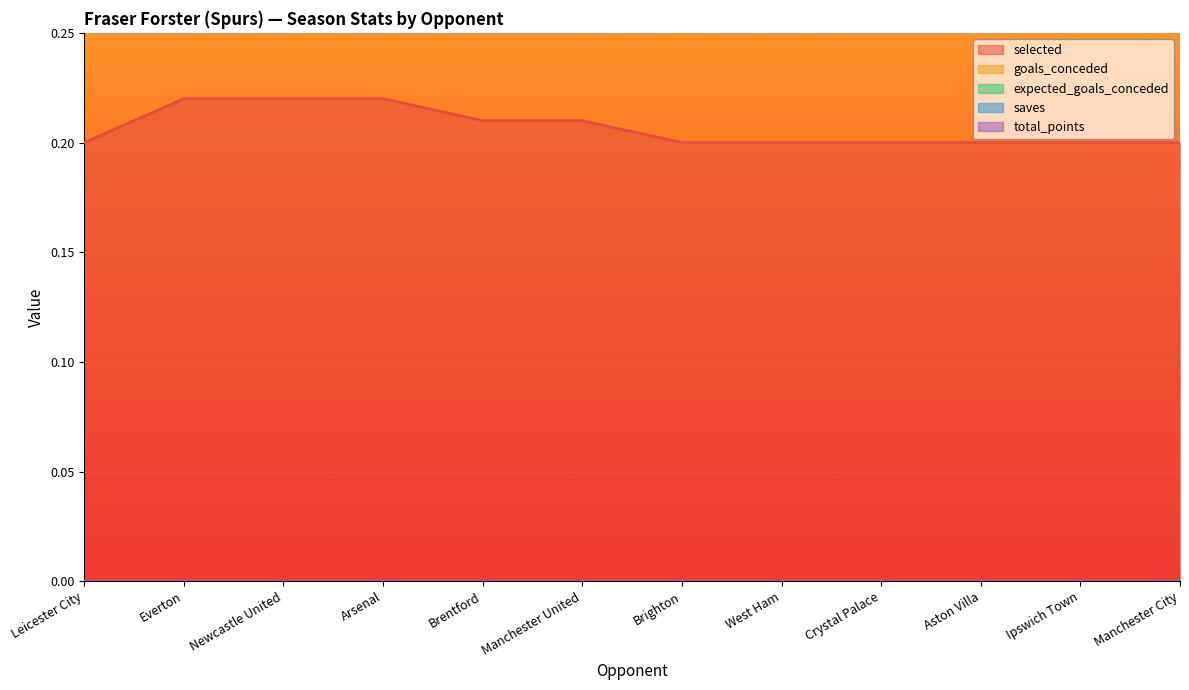

True or false: expected_goals_conceded and saves intersect in this chart.

False